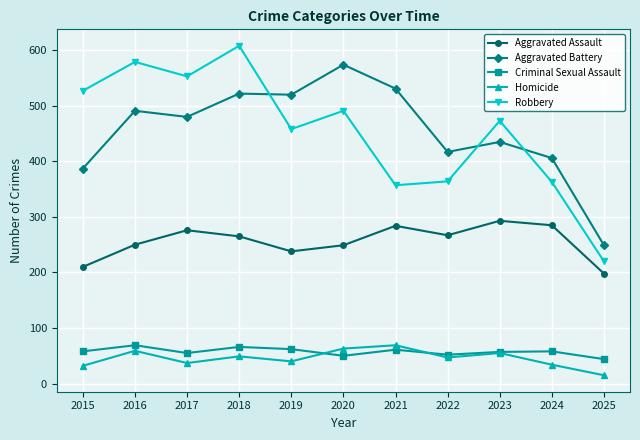

What is the maximum value for Aggravated Assault?

293